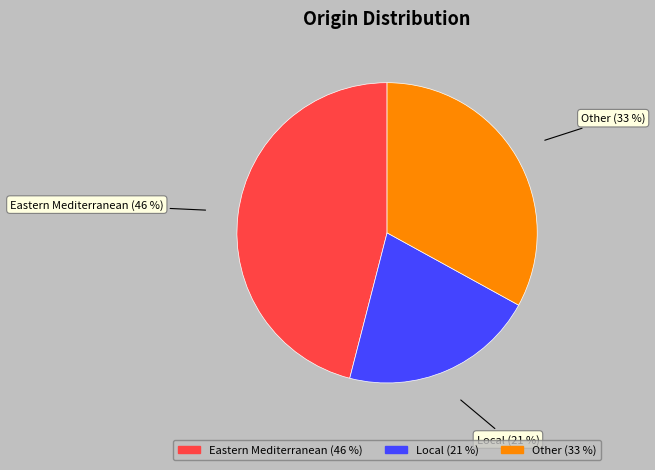

Is there any slice that represents more than half of the pie?

No